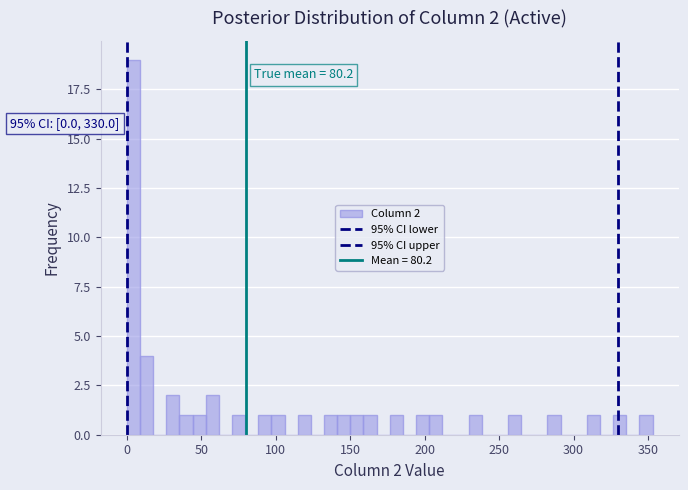

Around what value on the x-axis is the tallest bar? Give the approximate position of its centre, as read against the axis.

5